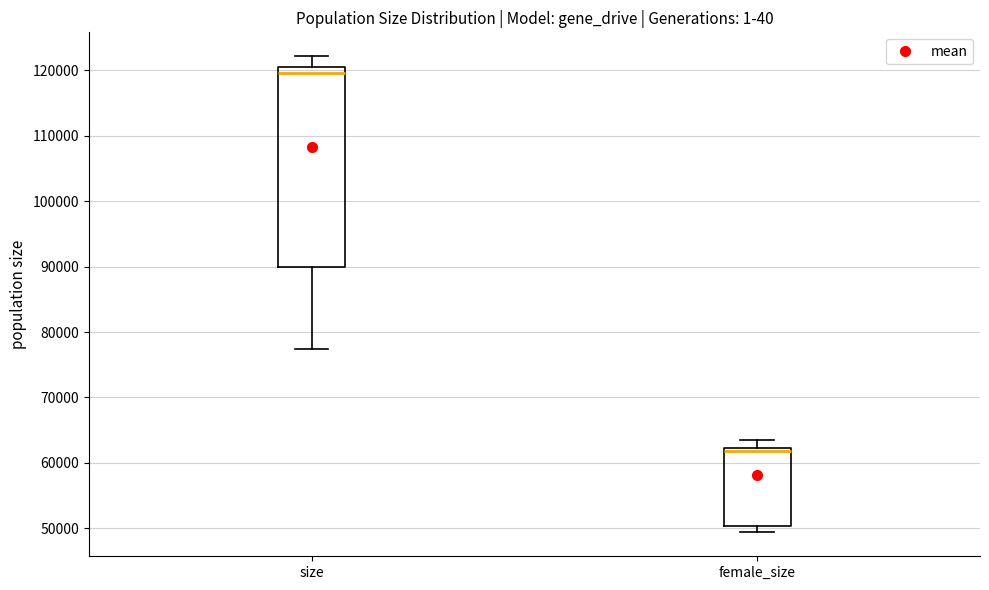

Which box is the tallest, from its lower edge to its upper edge?

size